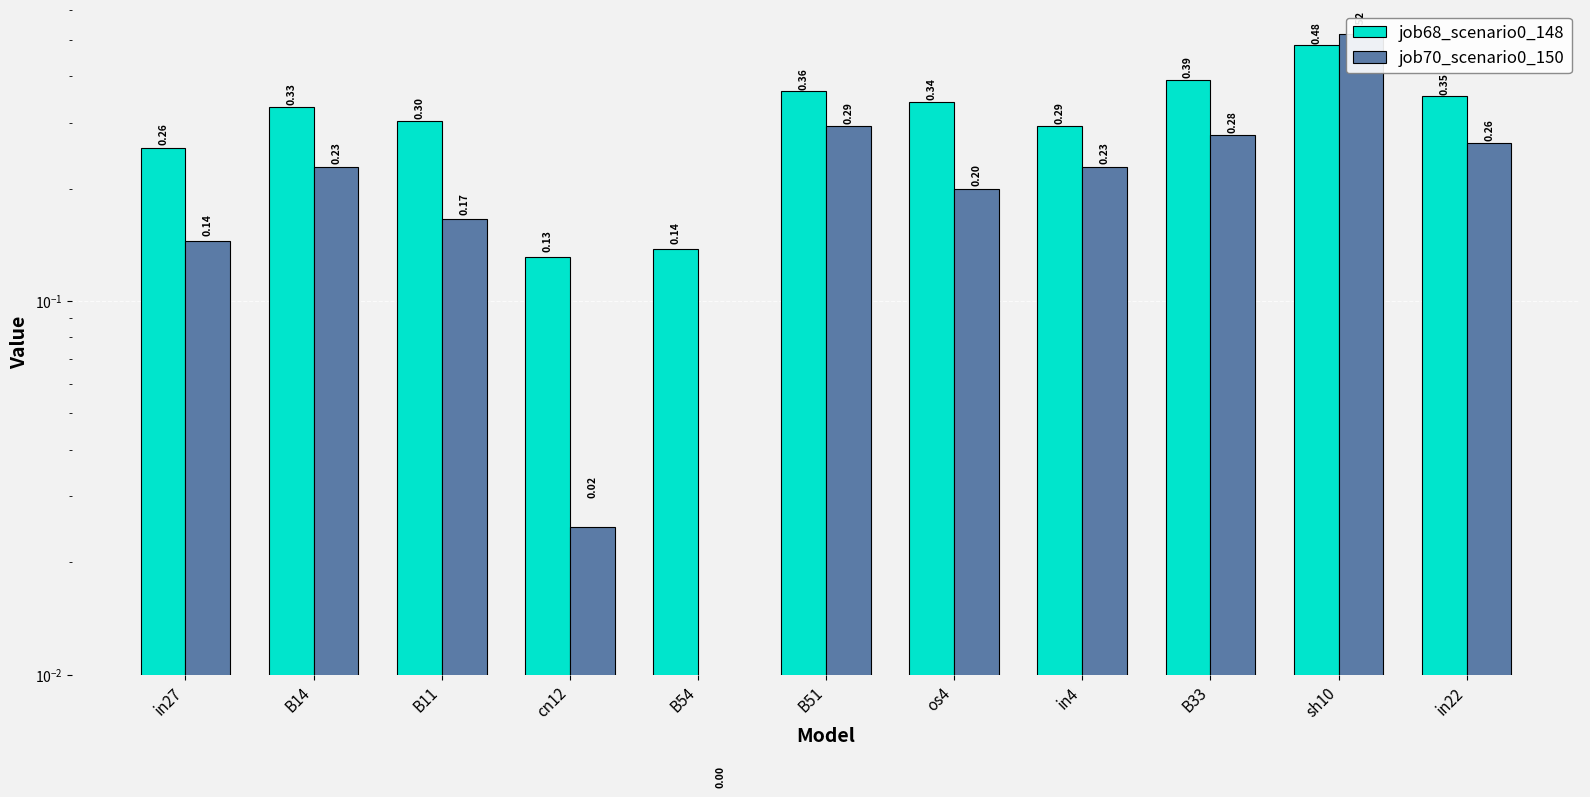

What is the difference between the maximum and second lowest values in the job68_scenario0_148 series?

0.3